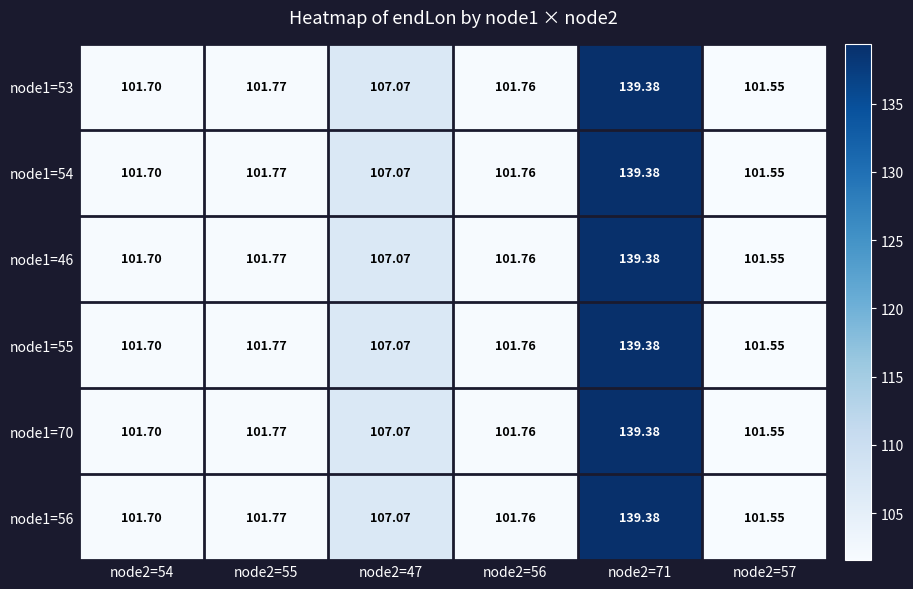

Is the value of node1=55 at node2=57 greater than the value of node1=70 at node2=71?

No